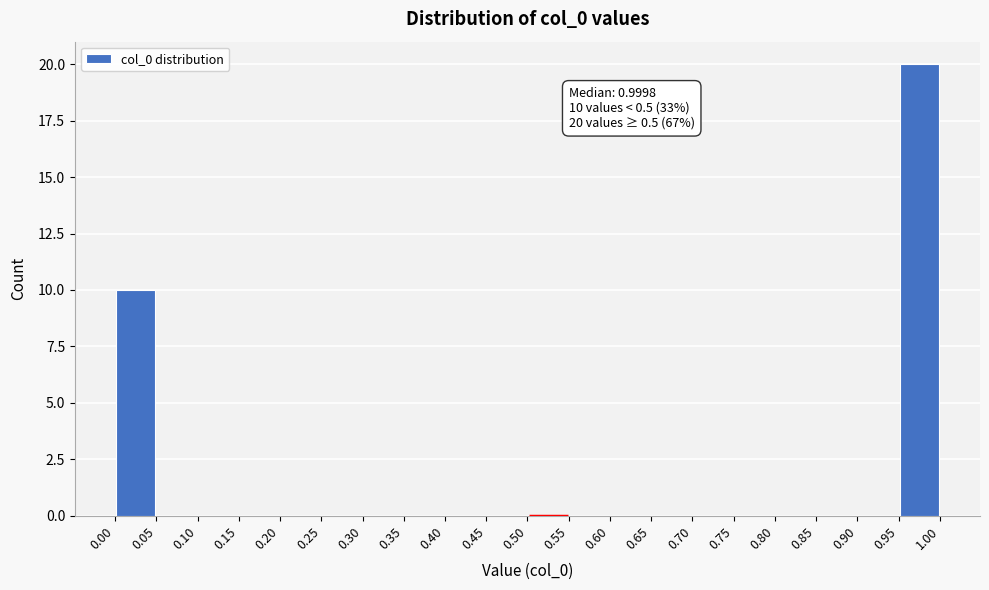

Over which range of the x-axis is the bar tallest?

0.95 to 1.00